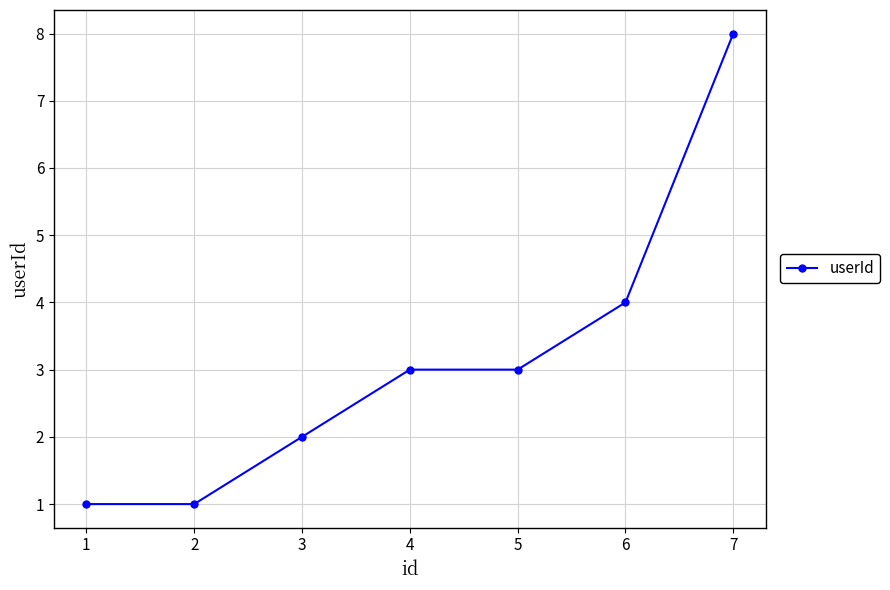

True or false: the data shows 1 at 1.

True